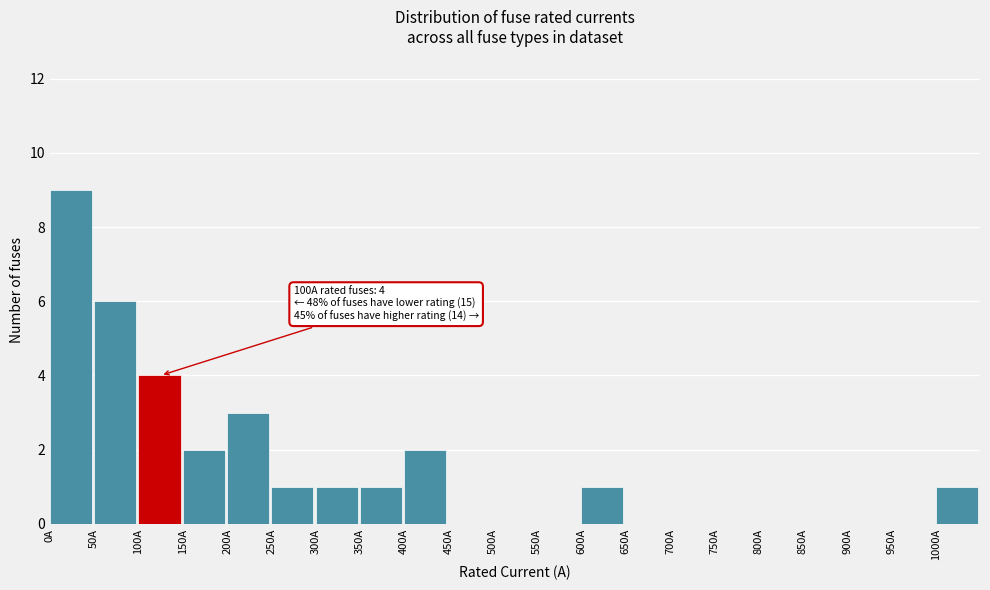

Which range on the x-axis has the tallest bar?

0 to 50